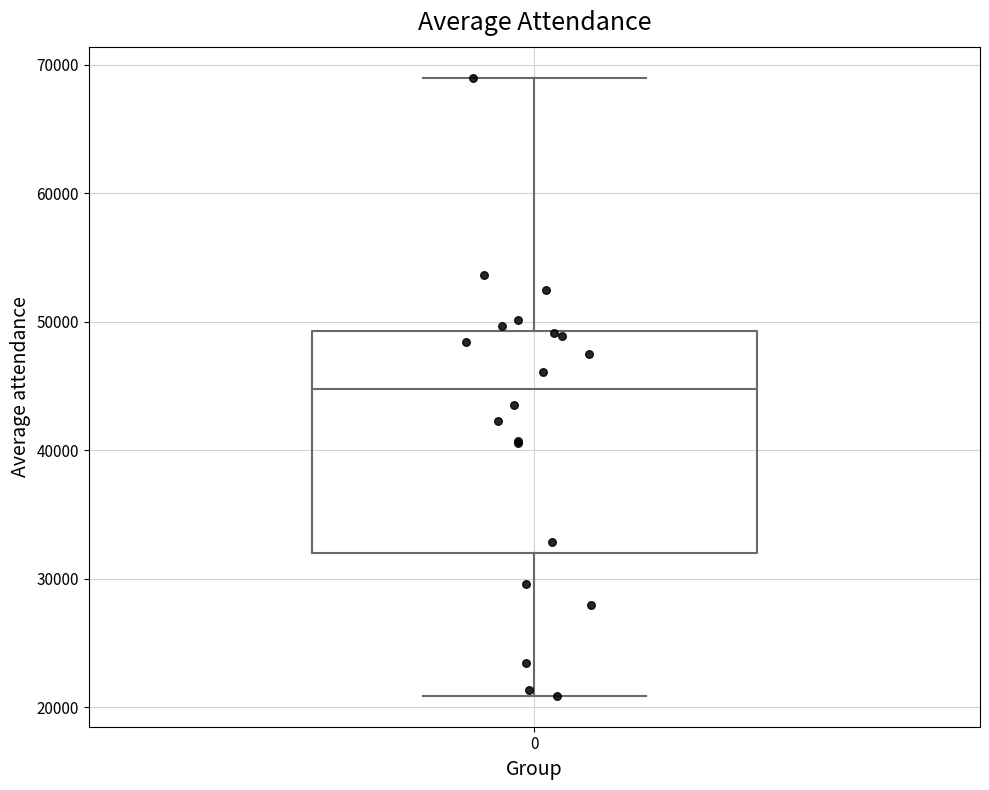

Read this box plot against the y-axis: the position of the median line, the range covered by the box, and the ends of both whiskers. The values are not printed on the chart, so give them approximately, as read against the axis.

median 45000, box 32000 to 49000, whiskers 21000 to 69000